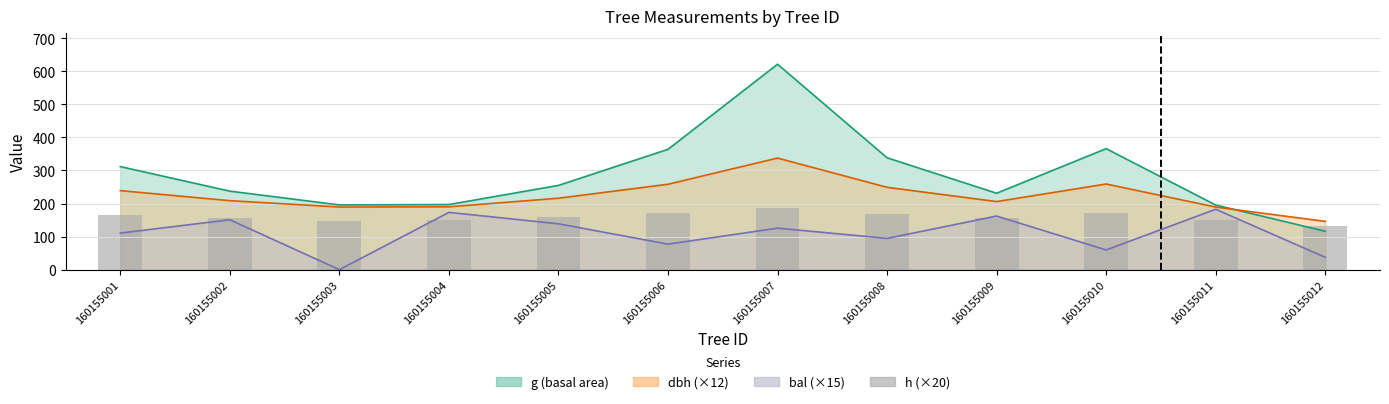

Which category has the lowest value across all series?

160155012